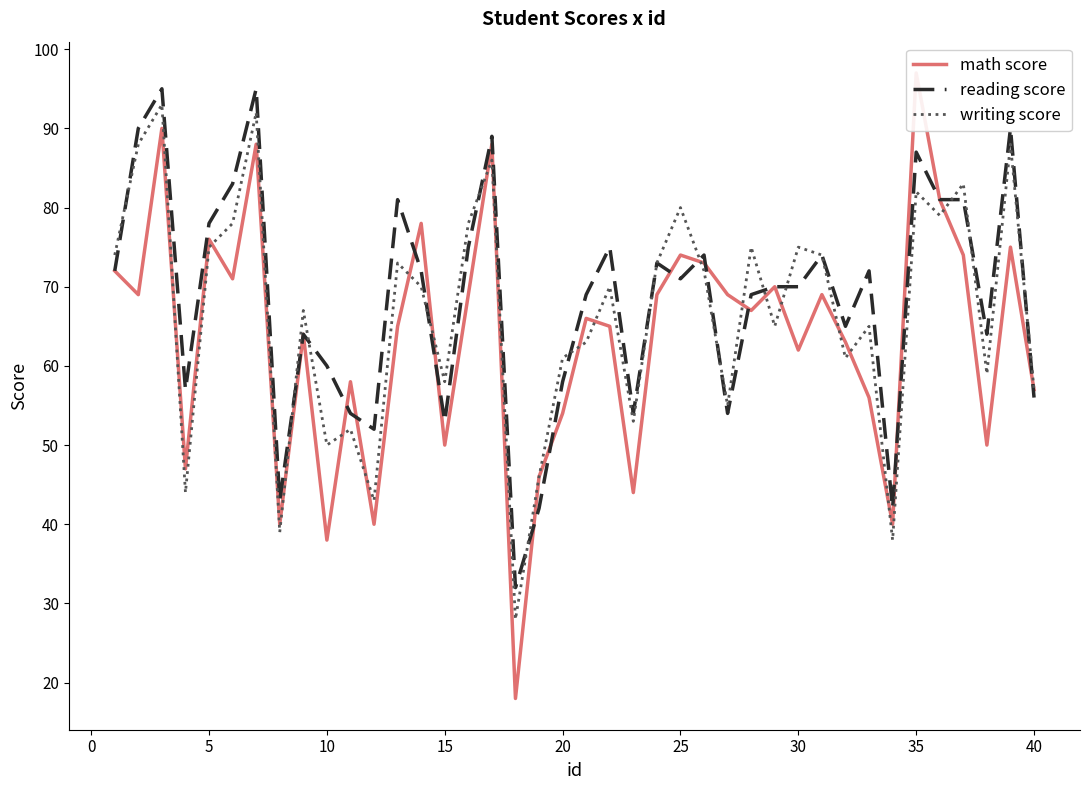

What is the highest value of the writing score series?

93